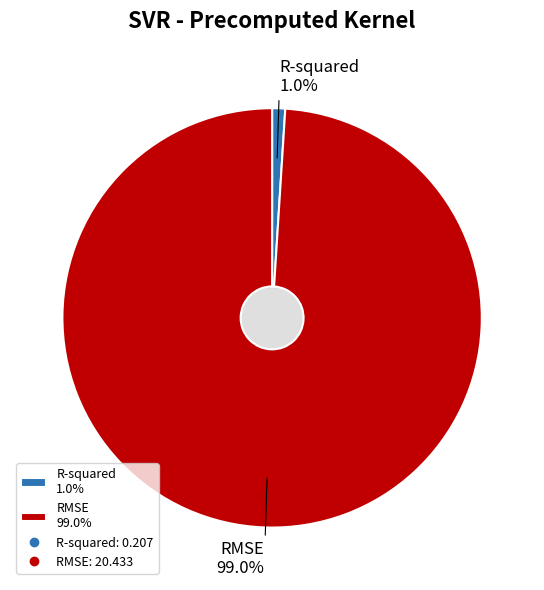

Rank the categories by value from lowest to highest.

R-squared, RMSE